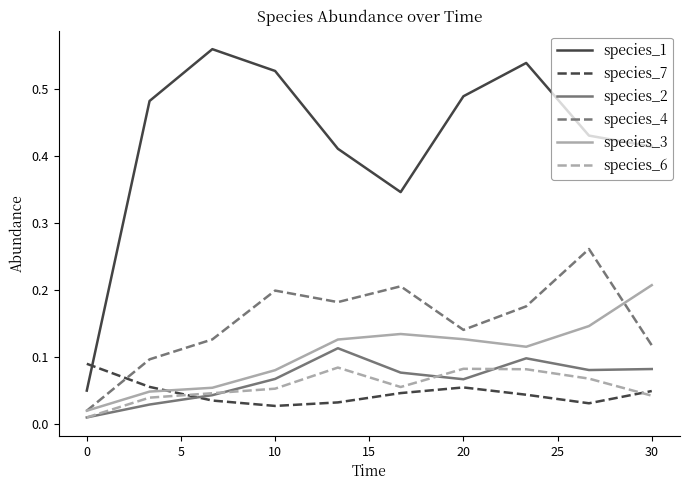

True or false: species_1 and species_6 intersect in this chart.

False